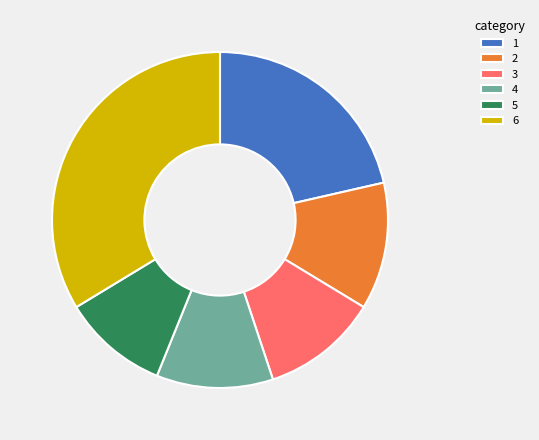

What is the smallest slice in the pie chart?

5